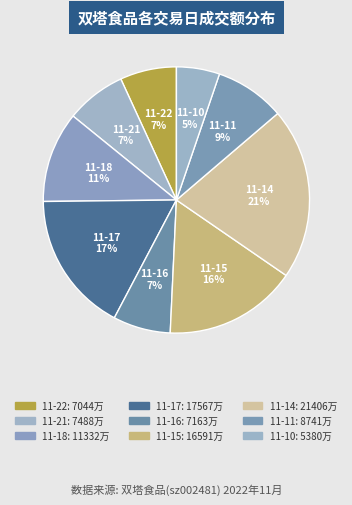

How many segments does this pie chart have?

9